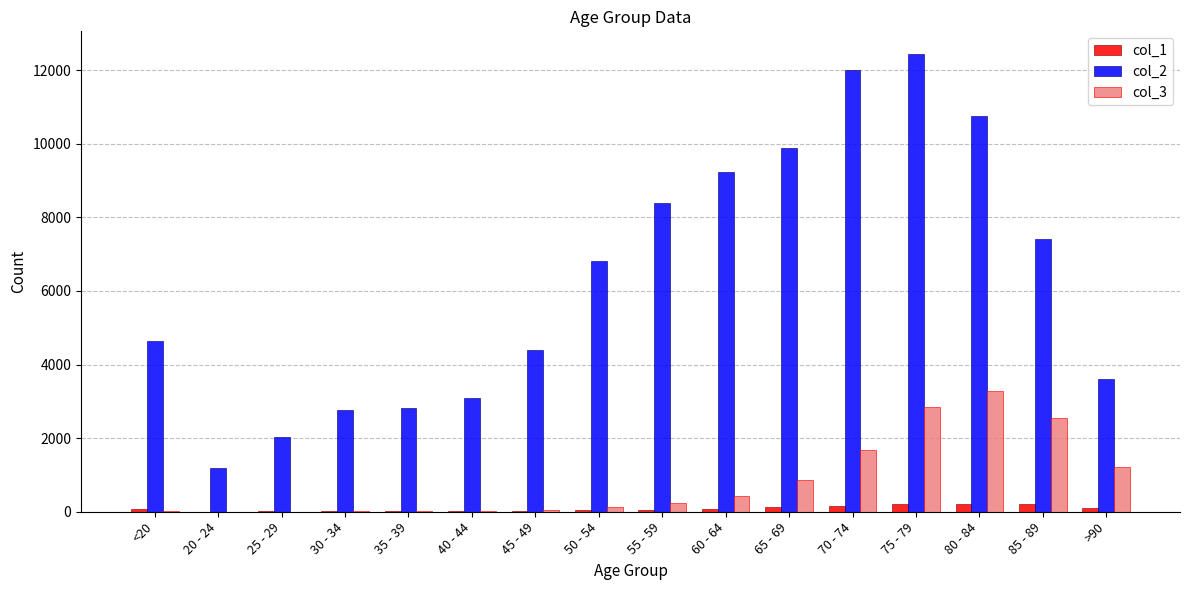

What is the difference between the col_3 values at 55 - 59 and <20?

209